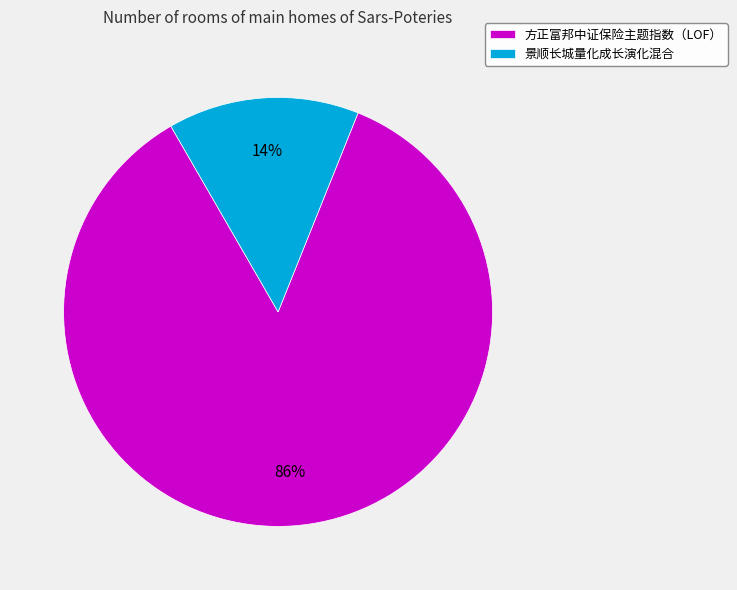

To the nearest percent, what portion does 景顺长城量化成长演化混合 represent?

14%